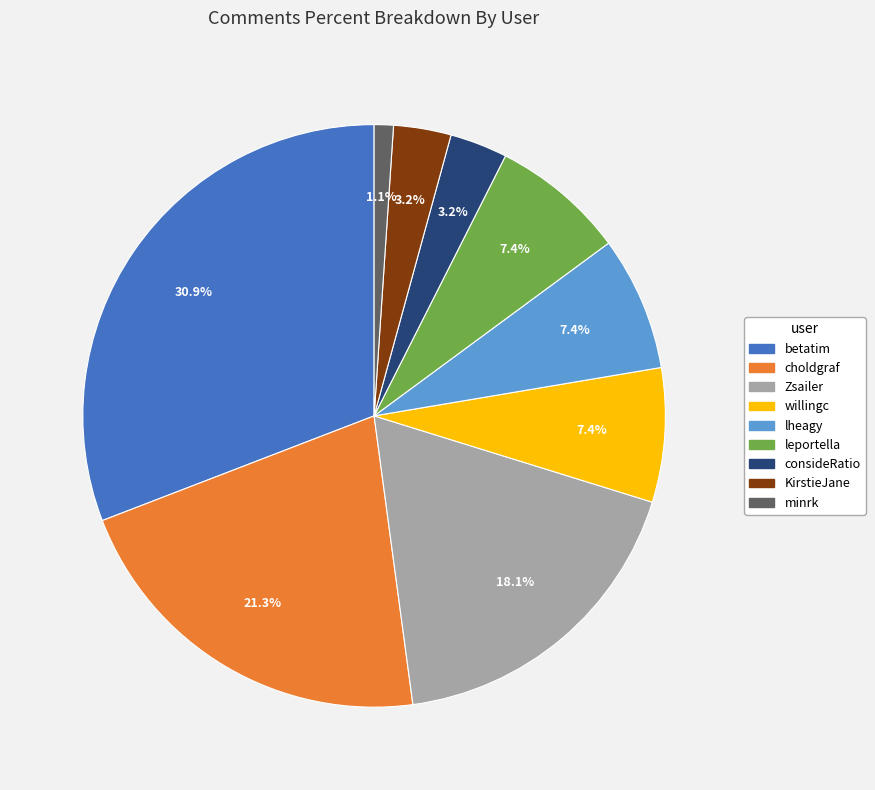

Combined, what portion of the pie is consideRatio and leportella?

10.6%